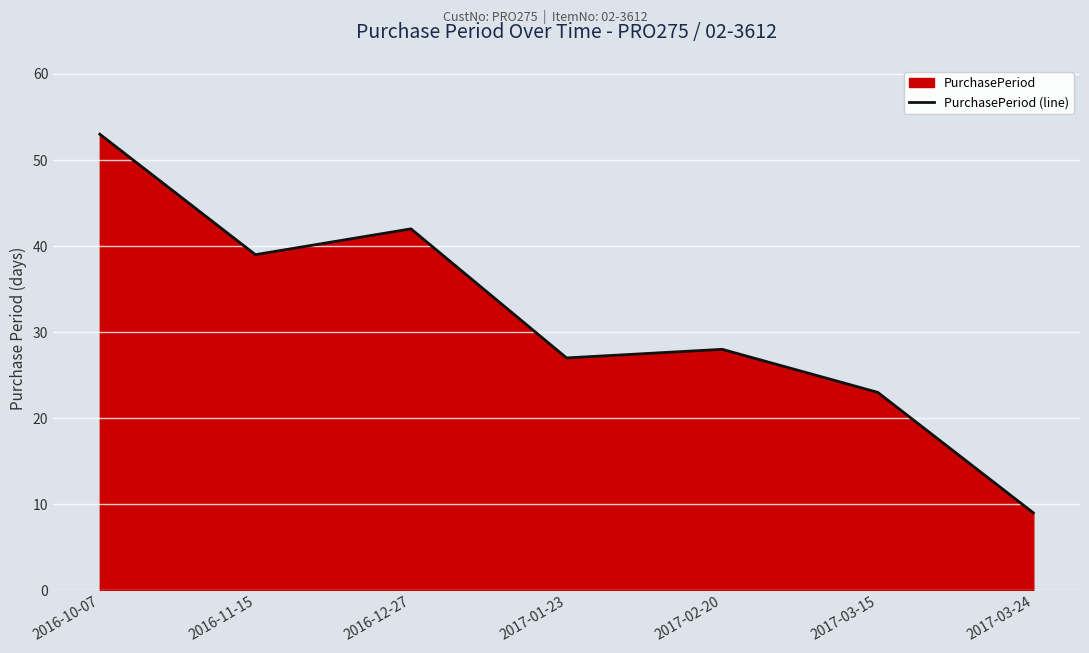

Is it true that the value at 2016-10-07 is 13?

False